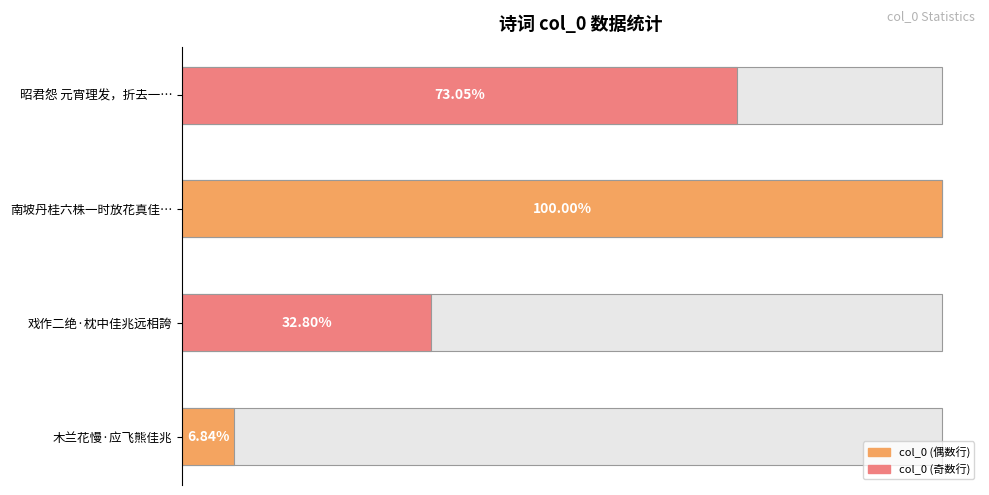

Reading left to right, list all the values displayed in this chart.

木兰花慢·应飞熊佳兆=74558	戏作二绝·枕中佳兆远相誇=357693	南坡丹桂六株一时放花真佳兆也中秋节当率诸生同赏=1090639	昭君怨 元宵理发，折去一梳，忆非佳兆，作此自解，自妄言之，非妄想也=796686